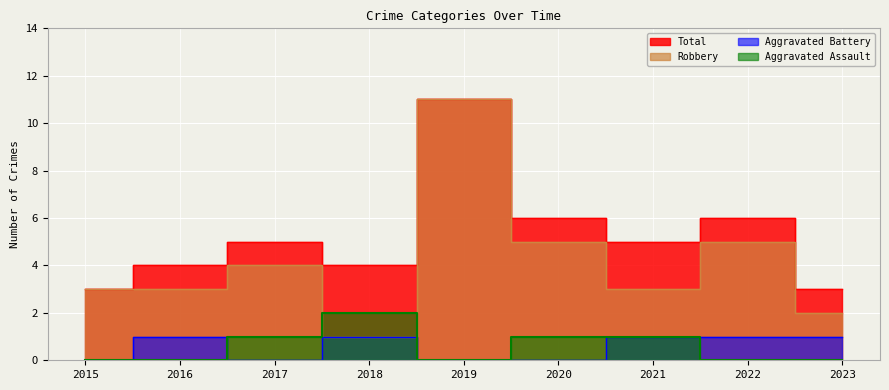

What is the value of the Aggravated Assault point at the 3rd from the left?

1